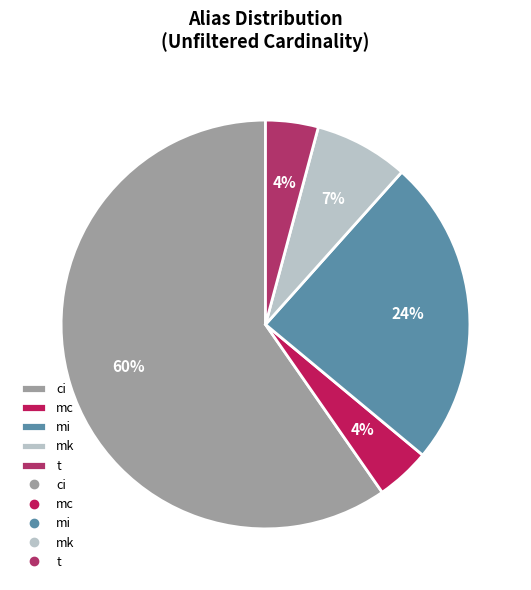

Which has a higher value, mi or mk?

mi